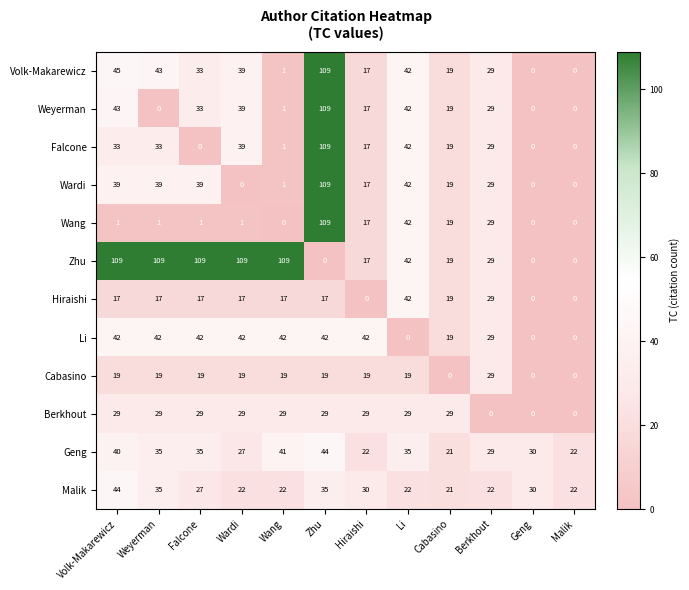

What is the spread (max minus min) of values at Li?

42